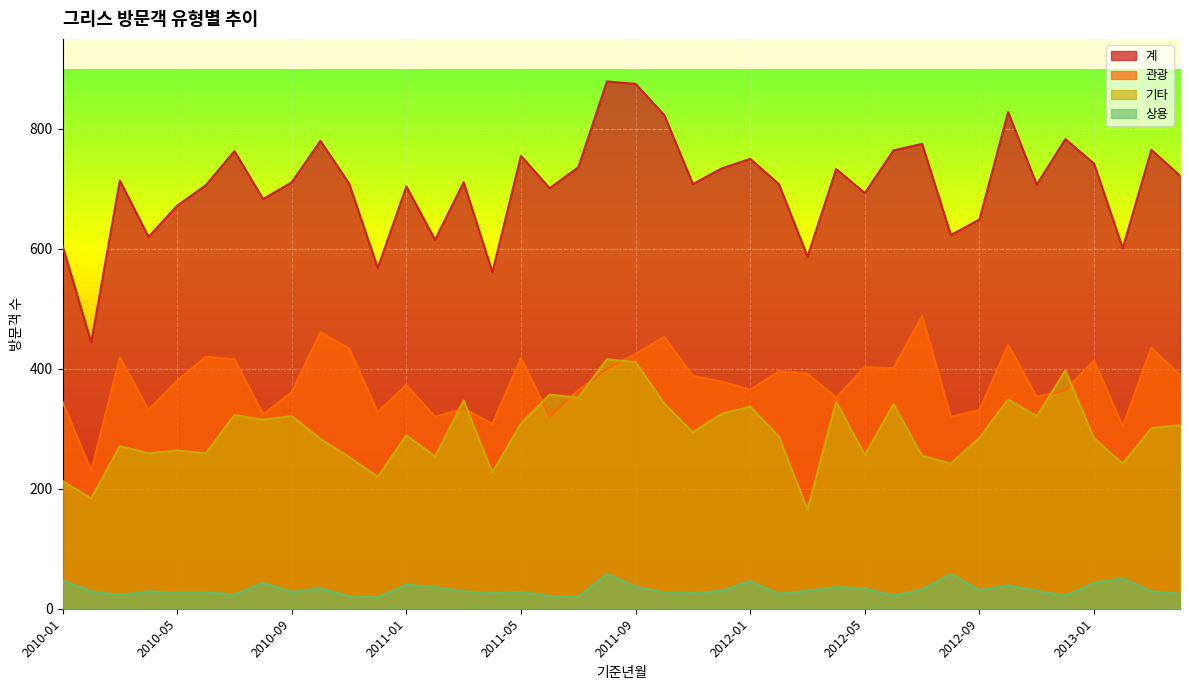

Is the value of 기타 at 2012-11 greater than the value of 상용 at 2010-02?

Yes